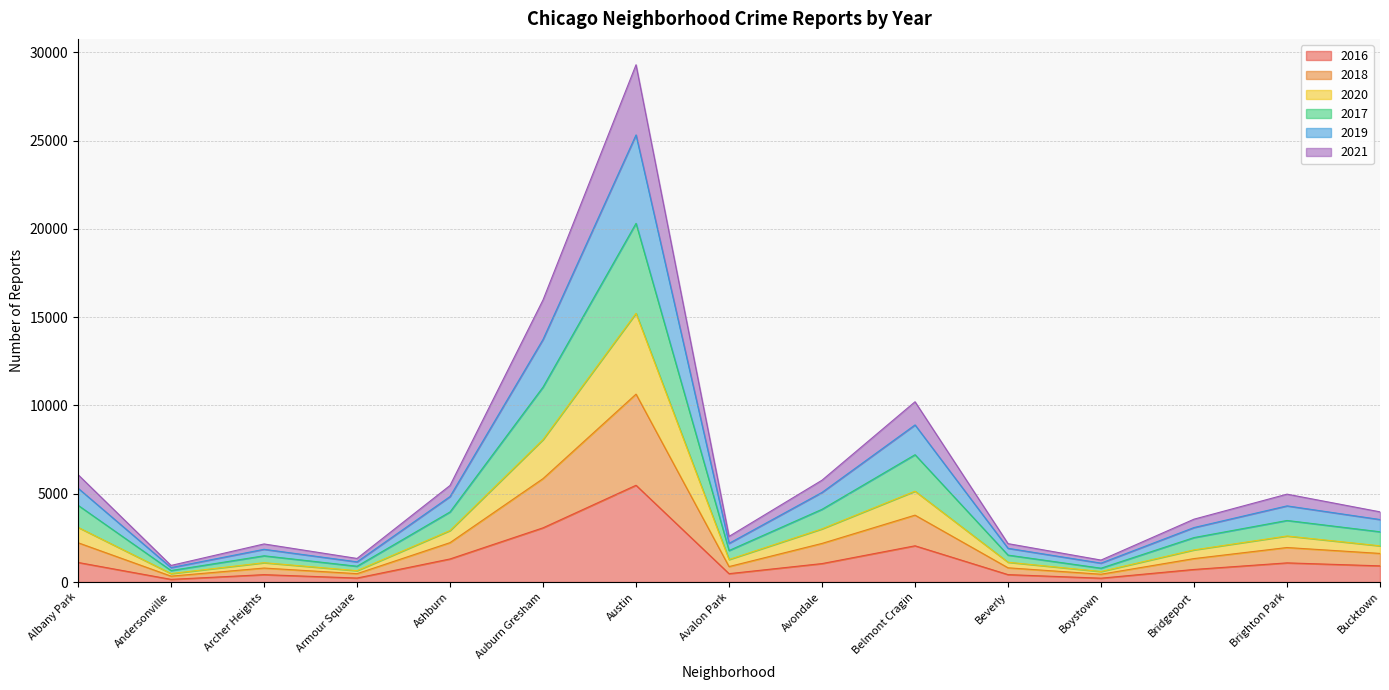

At how many categories does at least one series exceed 28900?

1